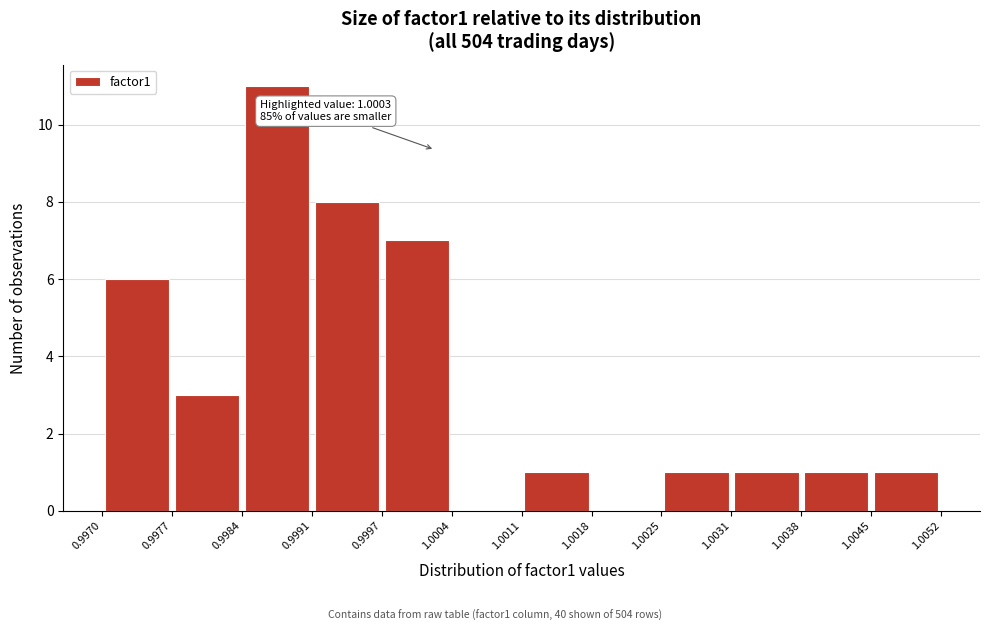

Over which range of the x-axis is the bar tallest?

0.9984 to 0.9991